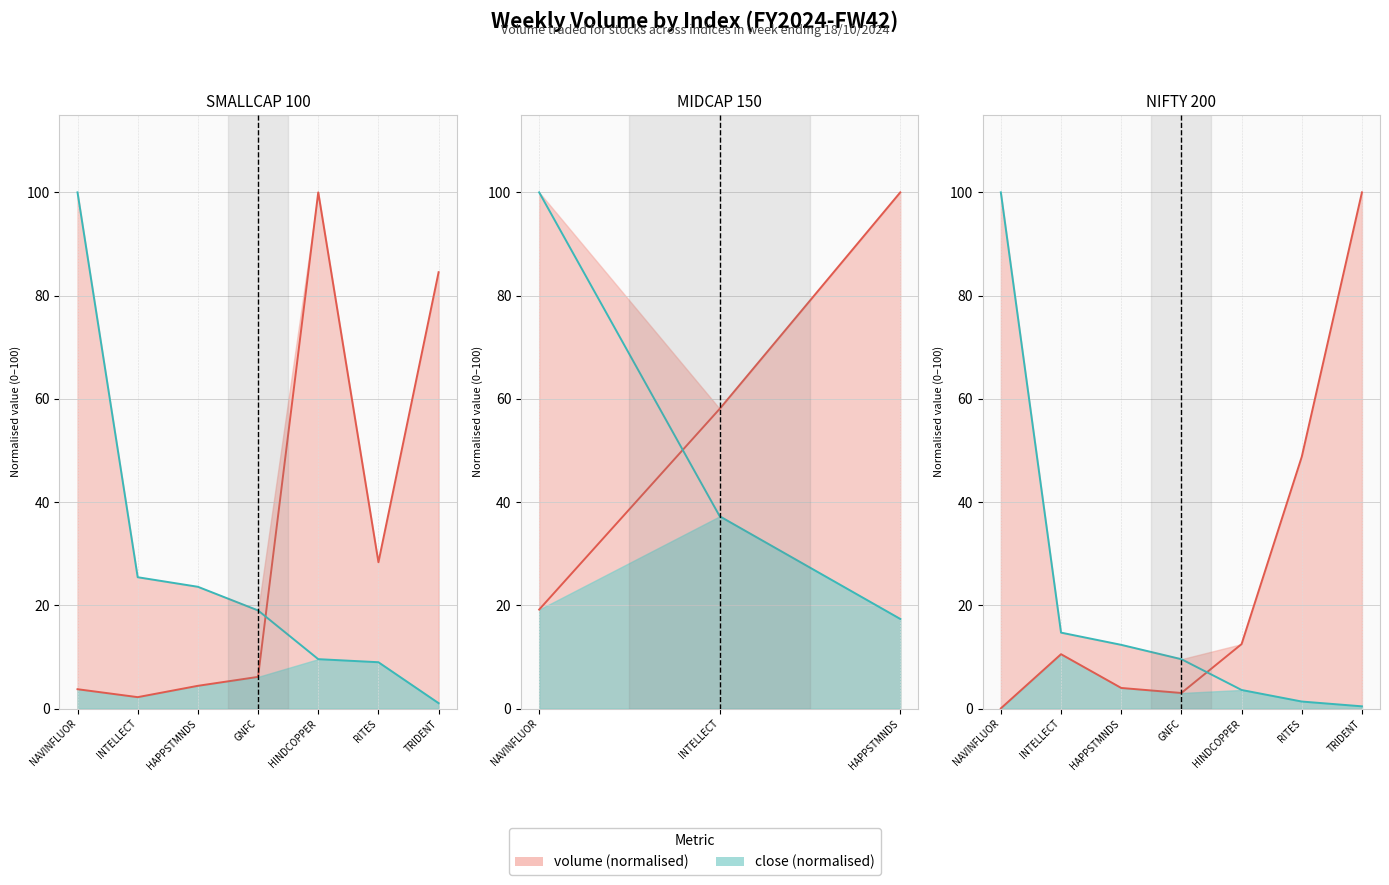

At which category is the sum across all series the highest?

TRIDENT